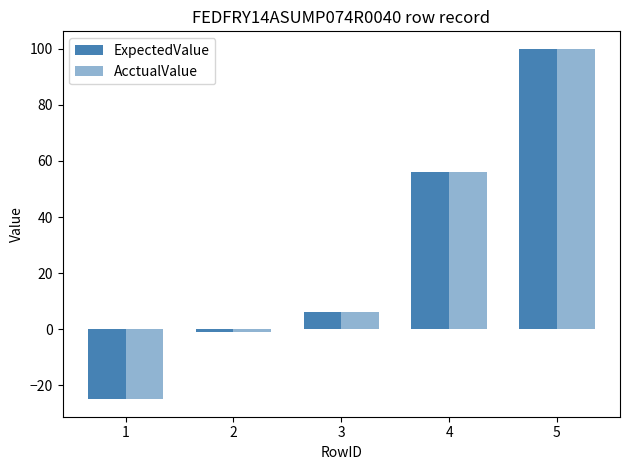

The value of ExpectedValue at 1 is -42. True or false?

False